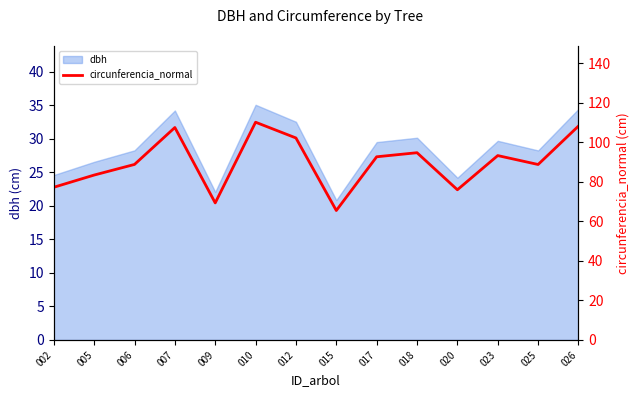

True or false: the data shows 69.3 at 009.

True